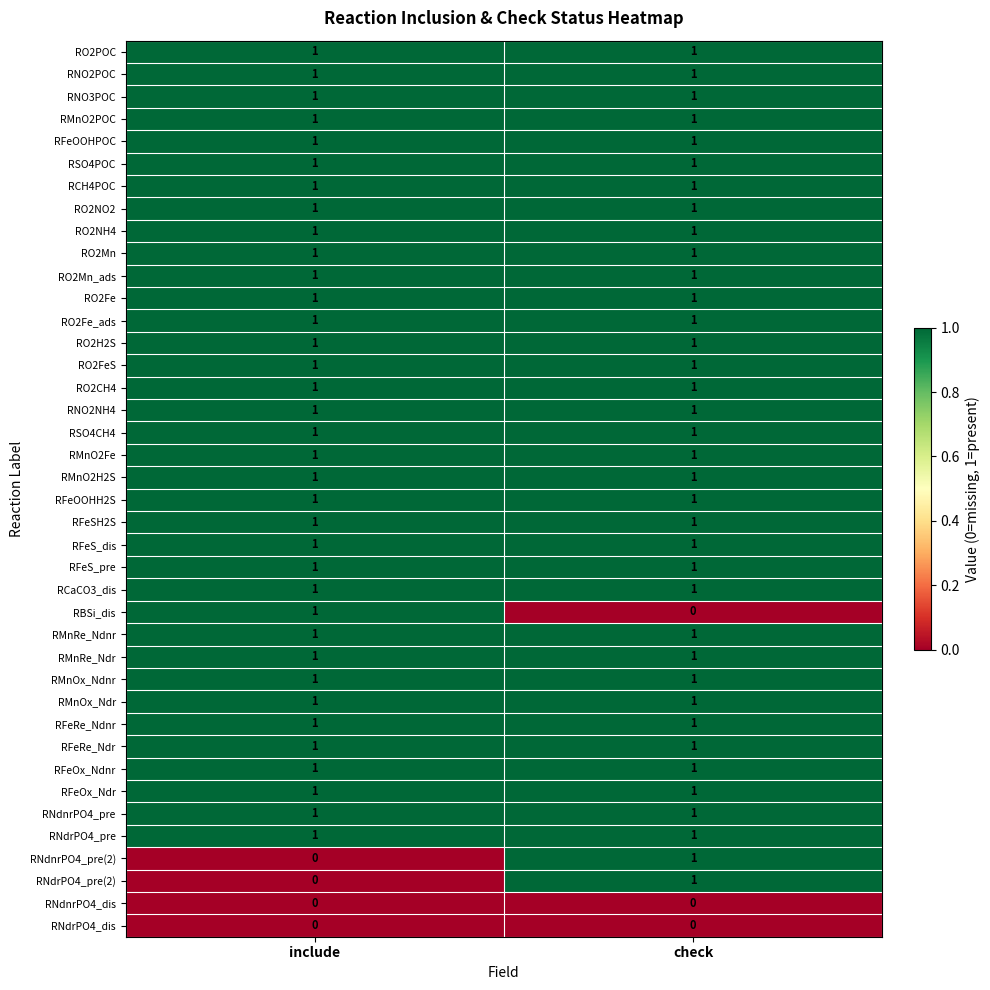

Is it true that RMnO2Fe equals 1 at include?

True